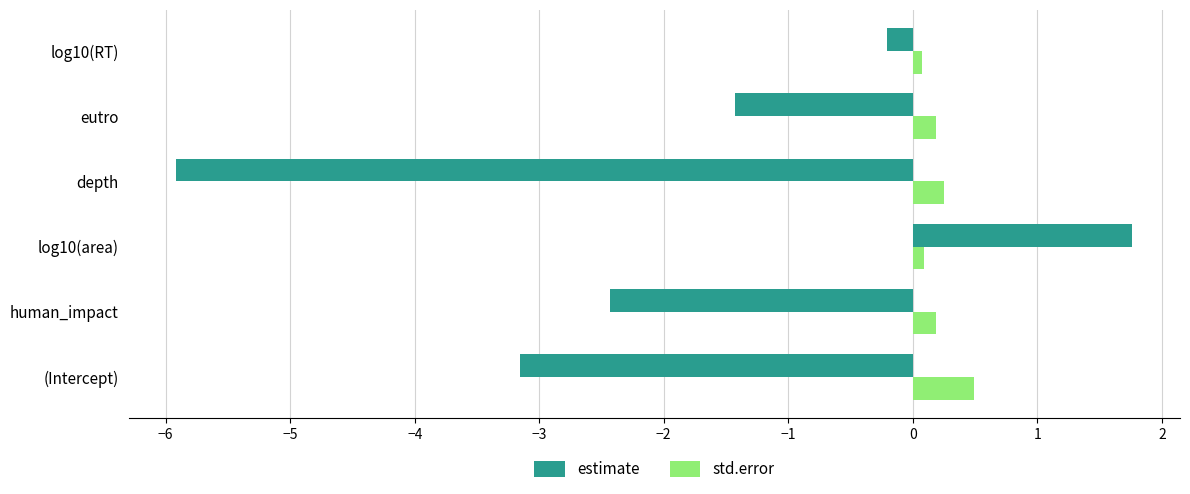

Is the value of std.error at log10(area) greater than the value of estimate at depth?

Yes